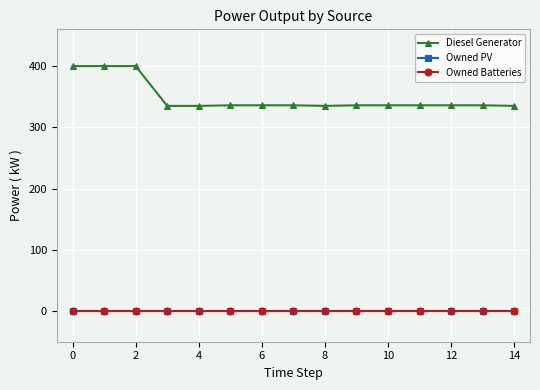

Is this an area chart (filled region under the line)?

No